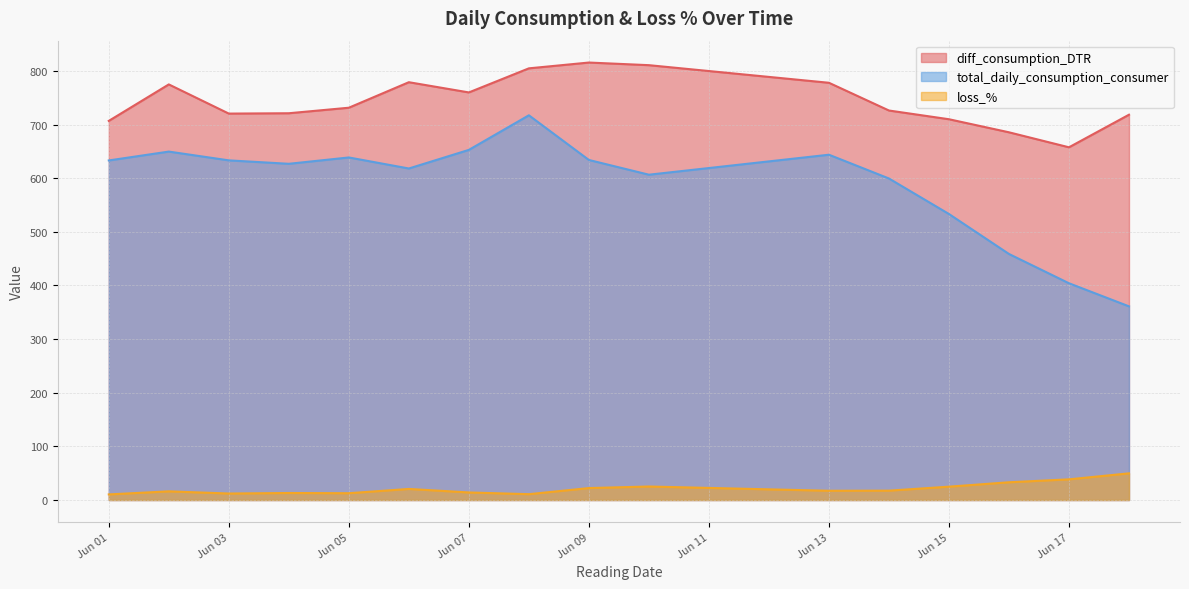

True or false: loss_% and total_daily_consumption_consumer cross at least once.

False